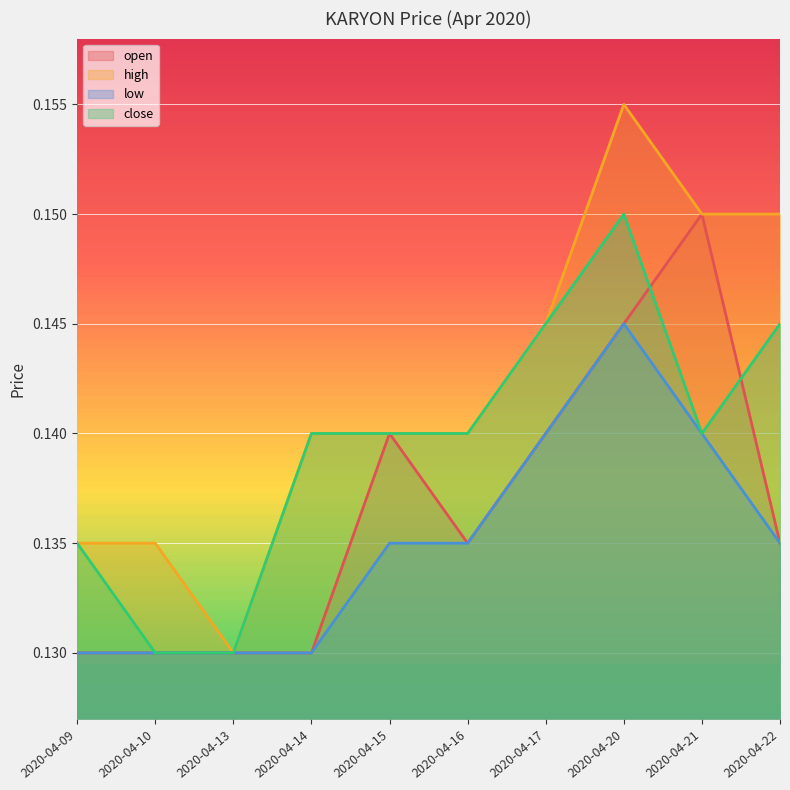

What is the sum of all low values?

1.4